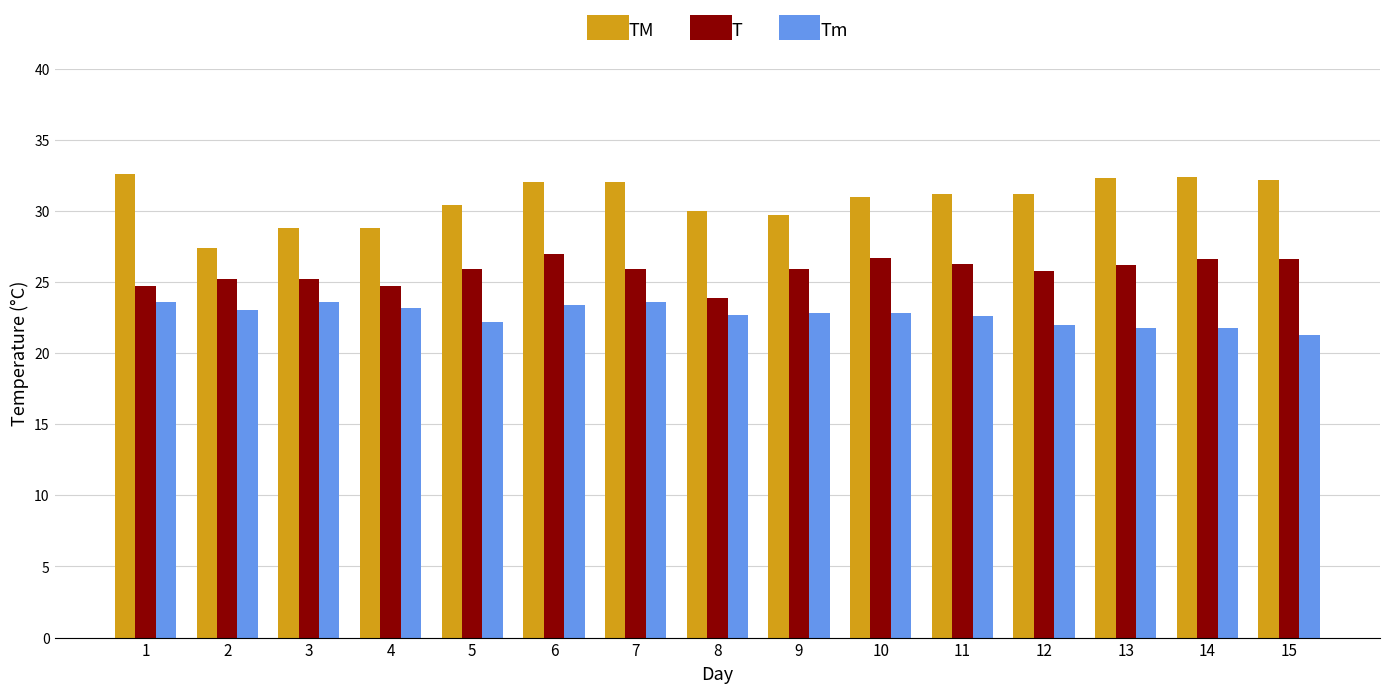

The value of TM at 4 is 28.8. True or false?

True